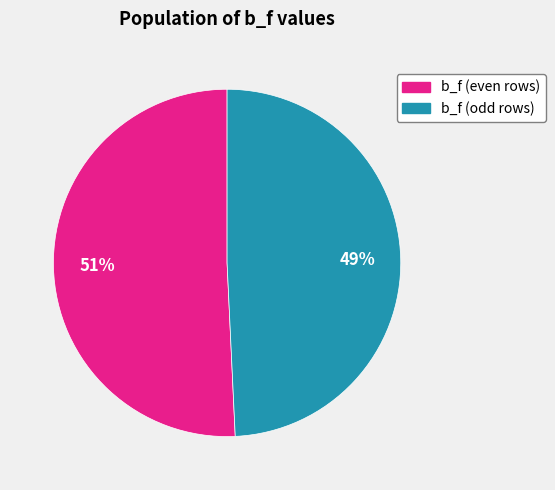

Is there any slice that represents more than half of the pie?

Yes